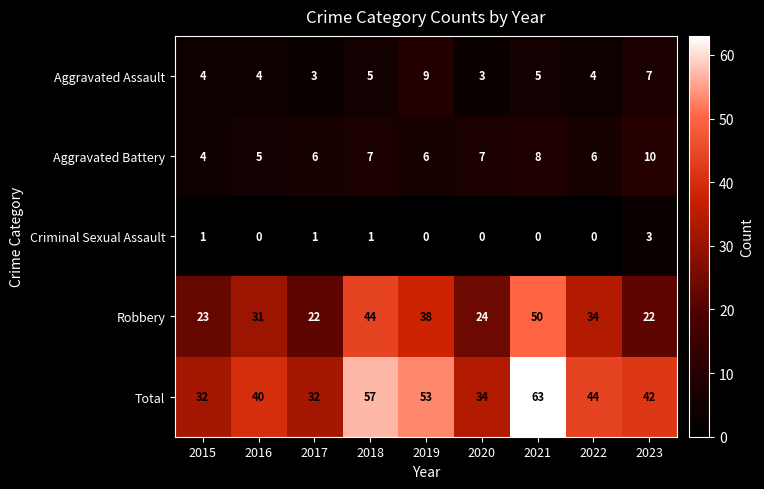

Which series has the widest spread of values?

Total